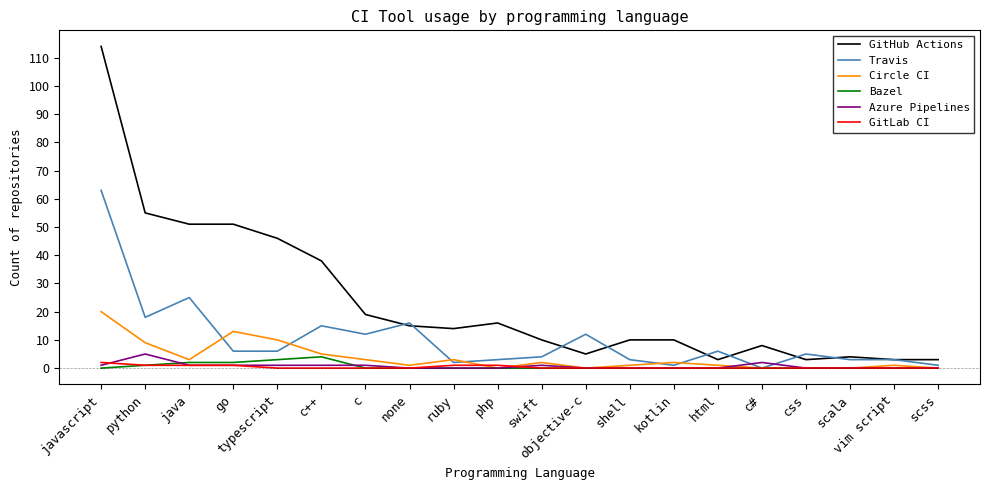

What is the difference between the maximum and second lowest values in the GitHub Actions series?

111